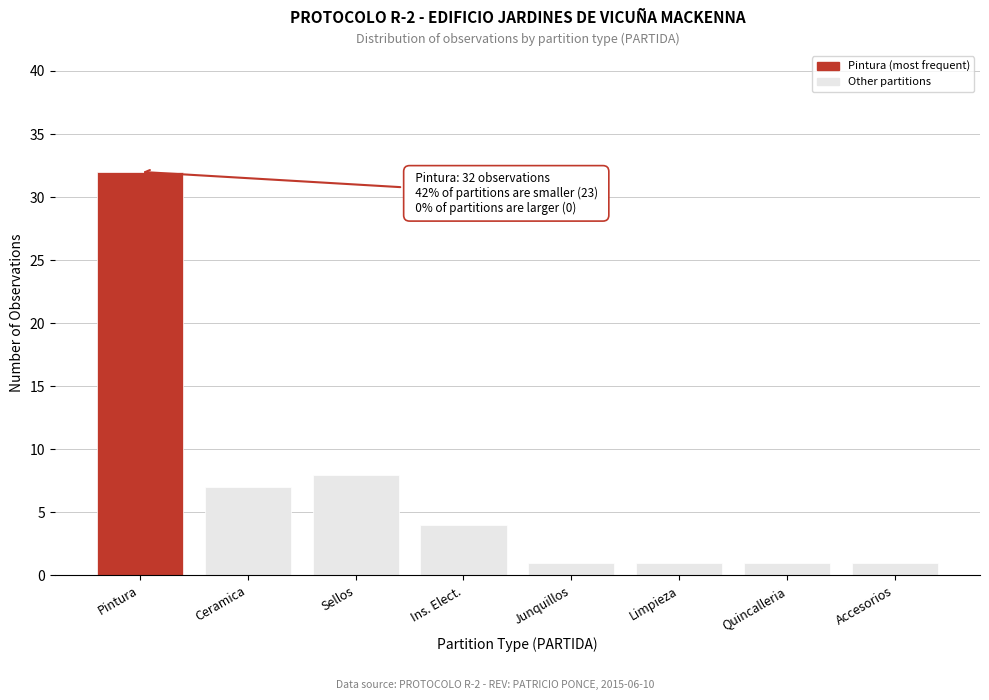

Reading right to left, what are all the values shown in this chart?

1	1	1	1	4	8	7	32